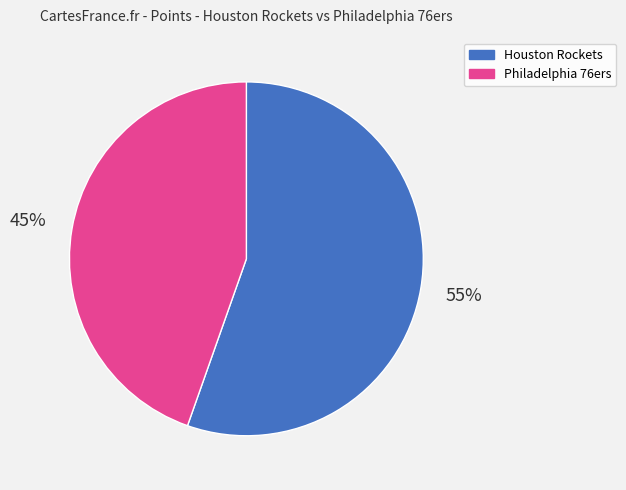

How many slices are in this pie chart?

2